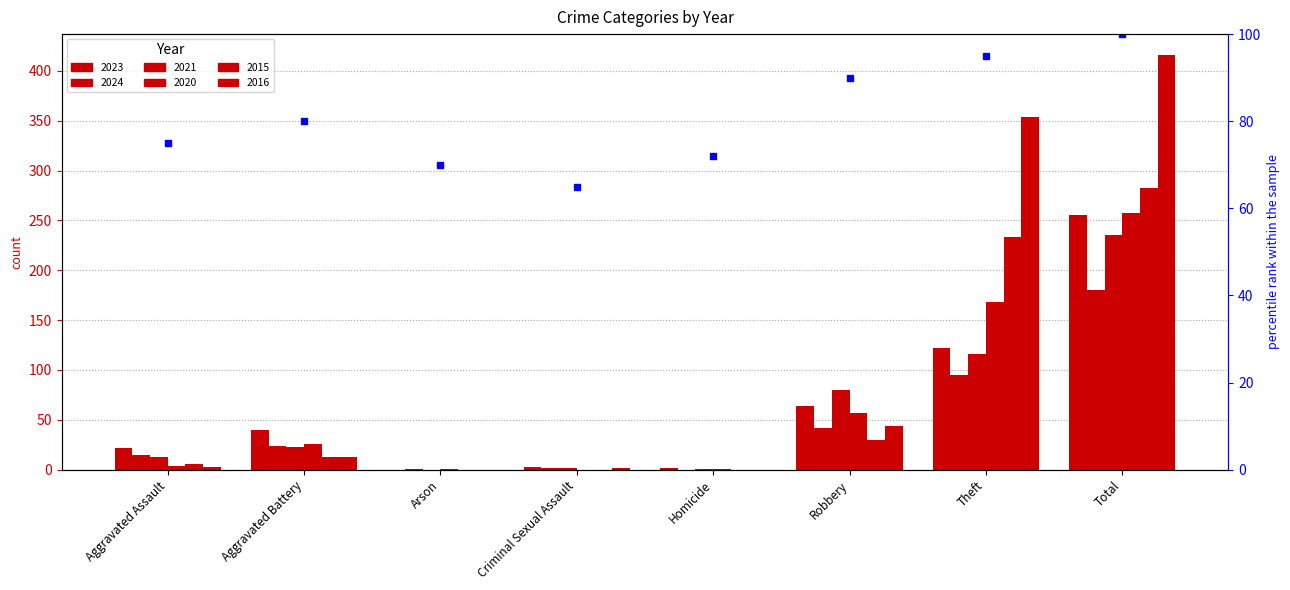

Which series changed the most between Homicide and Robbery?

2021